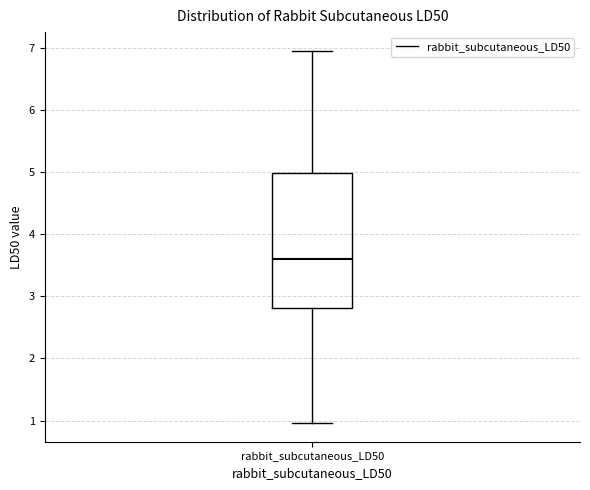

Where is the upper edge of the box for rabbit_subcutaneous_LD50 on the y-axis? The values are not printed on the chart, so give them approximately, as read against the axis.

5.0